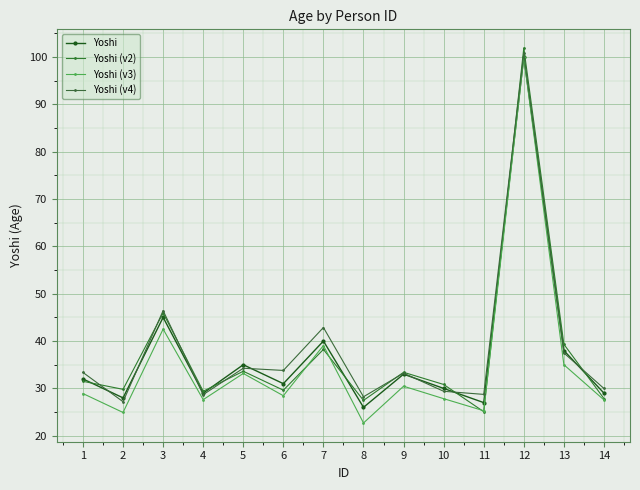

Rank the series at 2 from lowest to highest value.

Yoshi (v3), Yoshi (v4), Yoshi, Yoshi (v2)